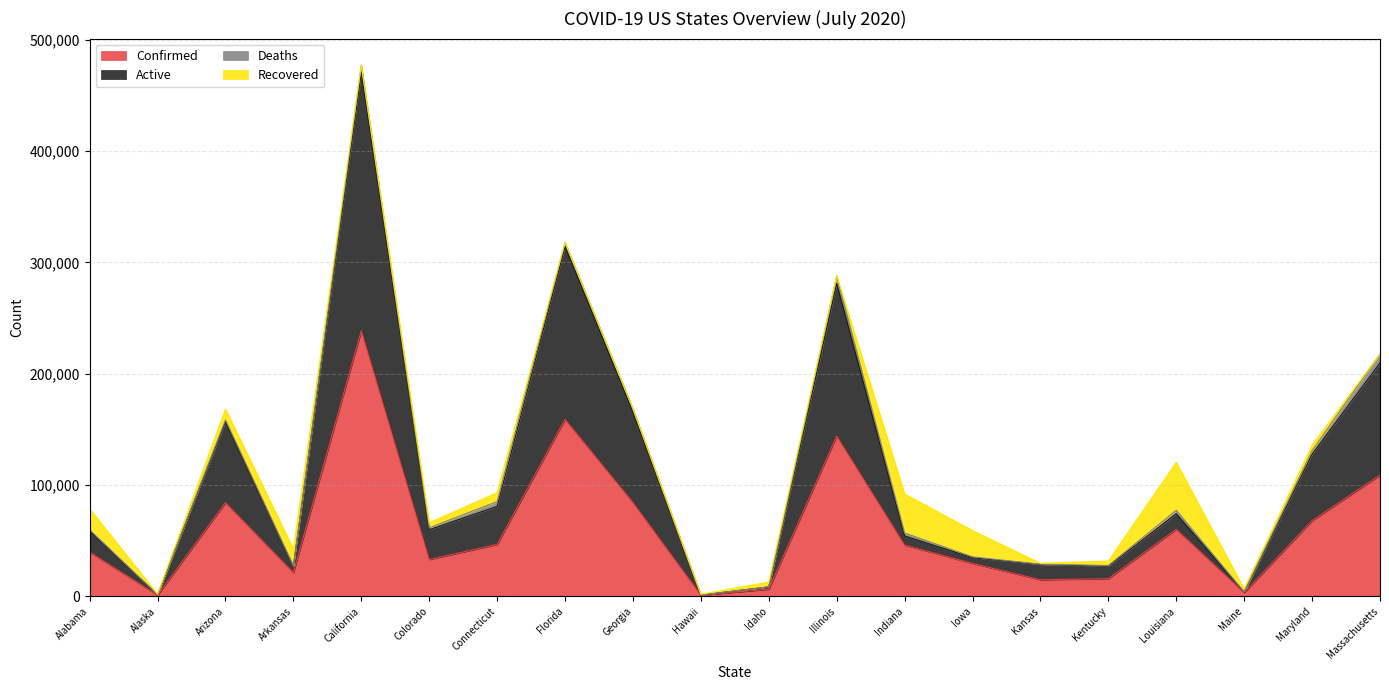

What is the spread (max minus min) of values at Alaska?

433